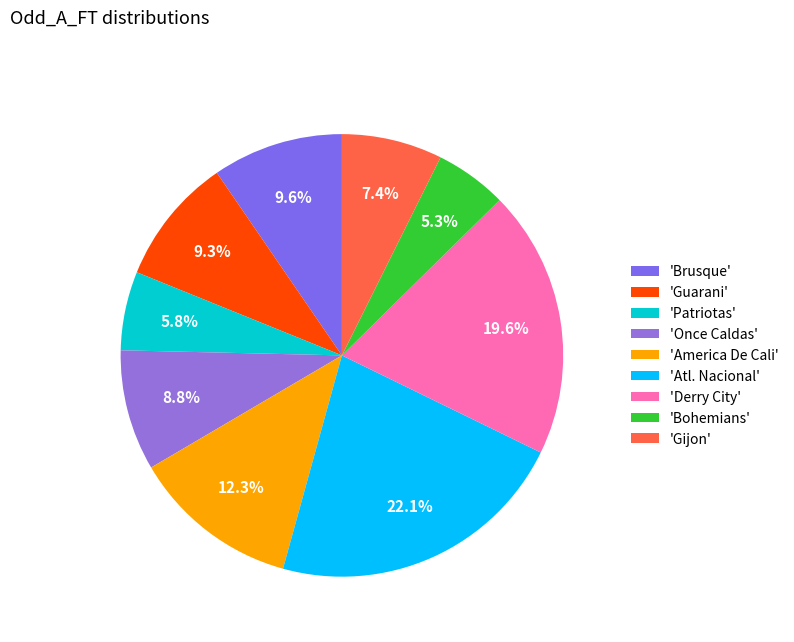

How many segments does this pie chart have?

9